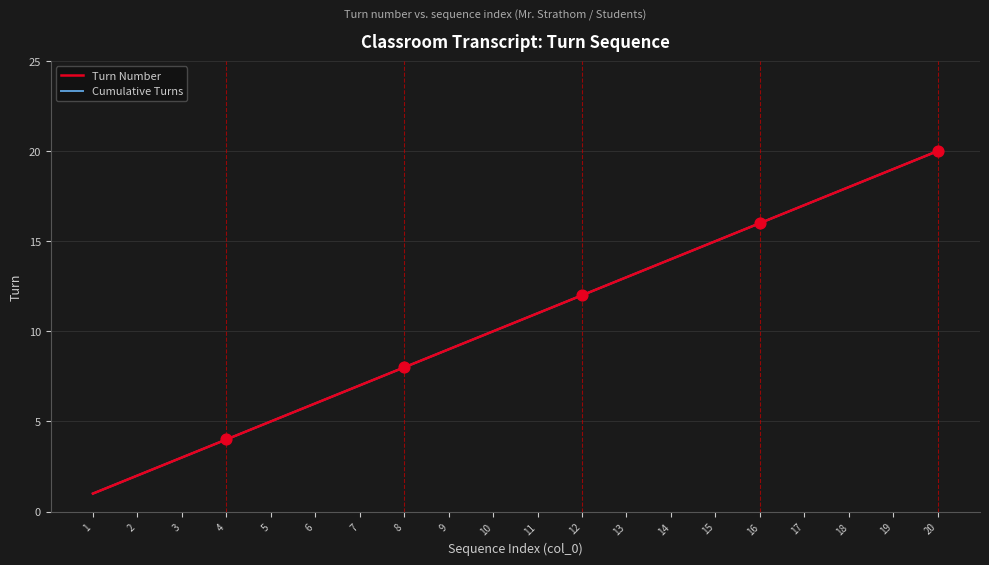

At how many categories does at least one series exceed 13?

7